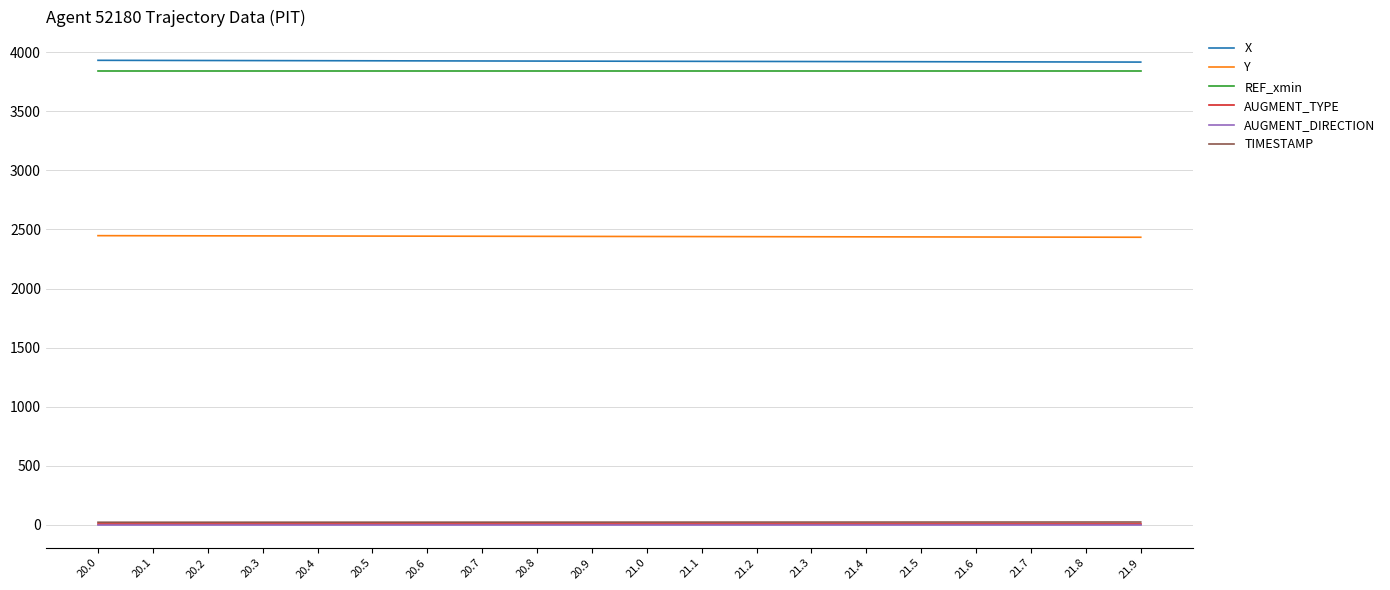

True or false: Y and REF_xmin intersect in this chart.

False